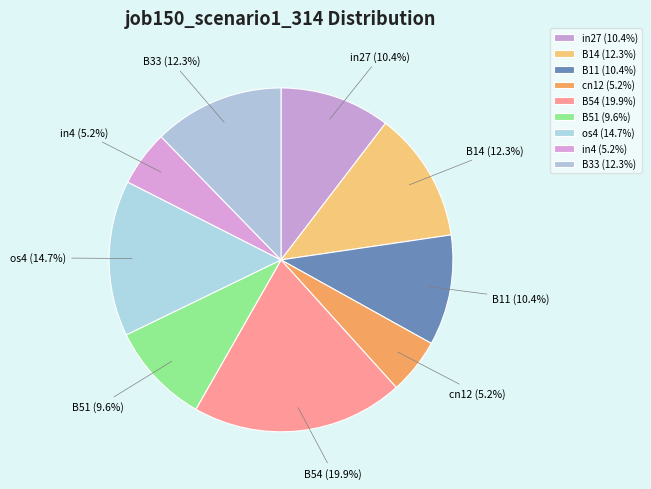

To the nearest percent, what is the difference between the B51 and B33 slice percentages?

3%